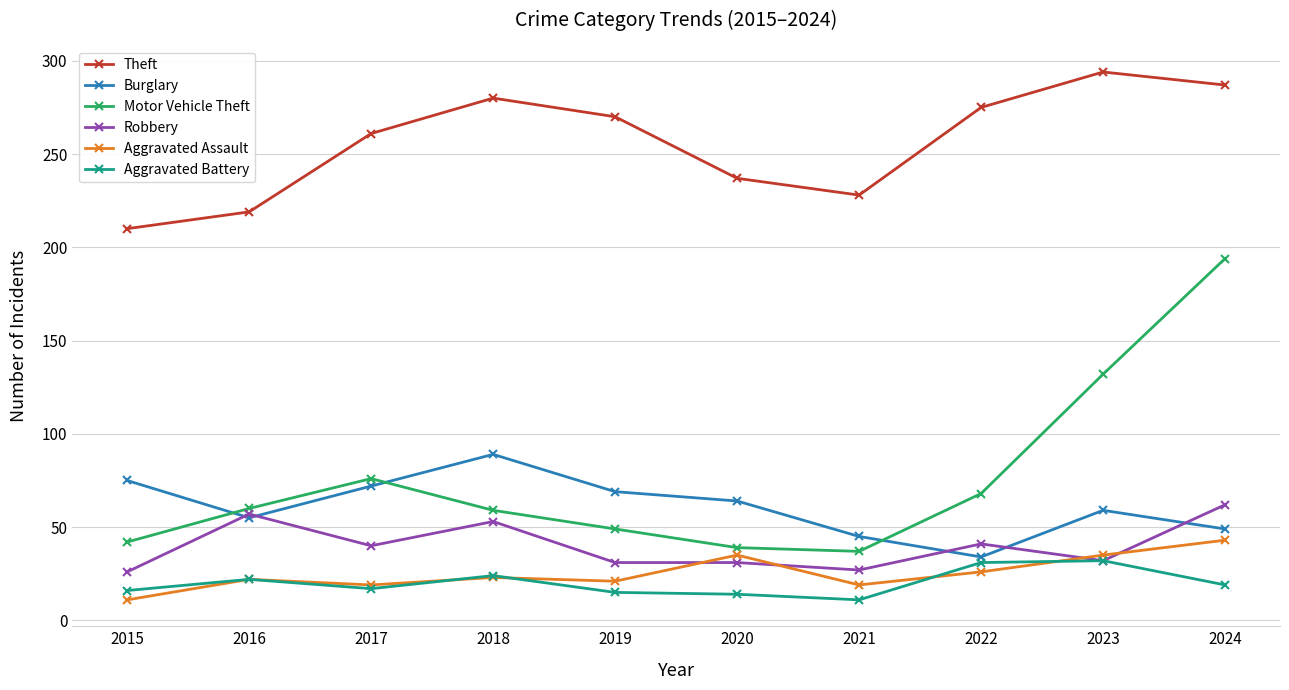

The value of Burglary at 2021 is 23. True or false?

False